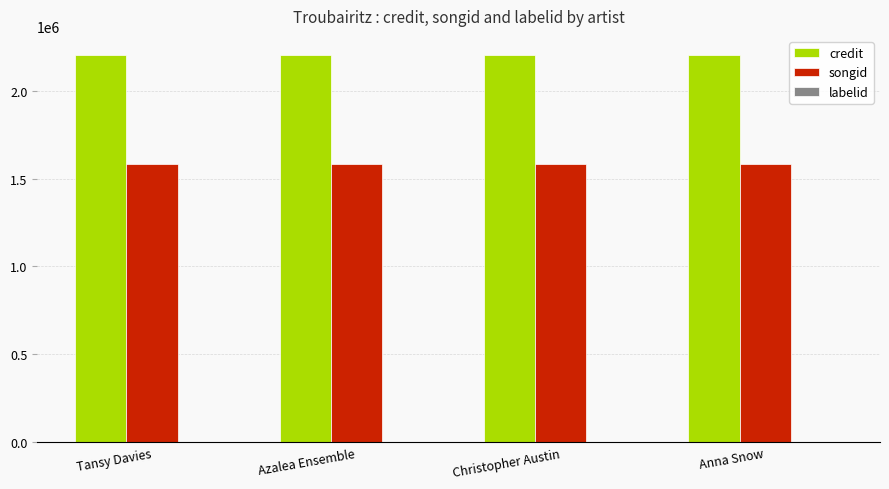

What is the sum of all songid values?

6318360